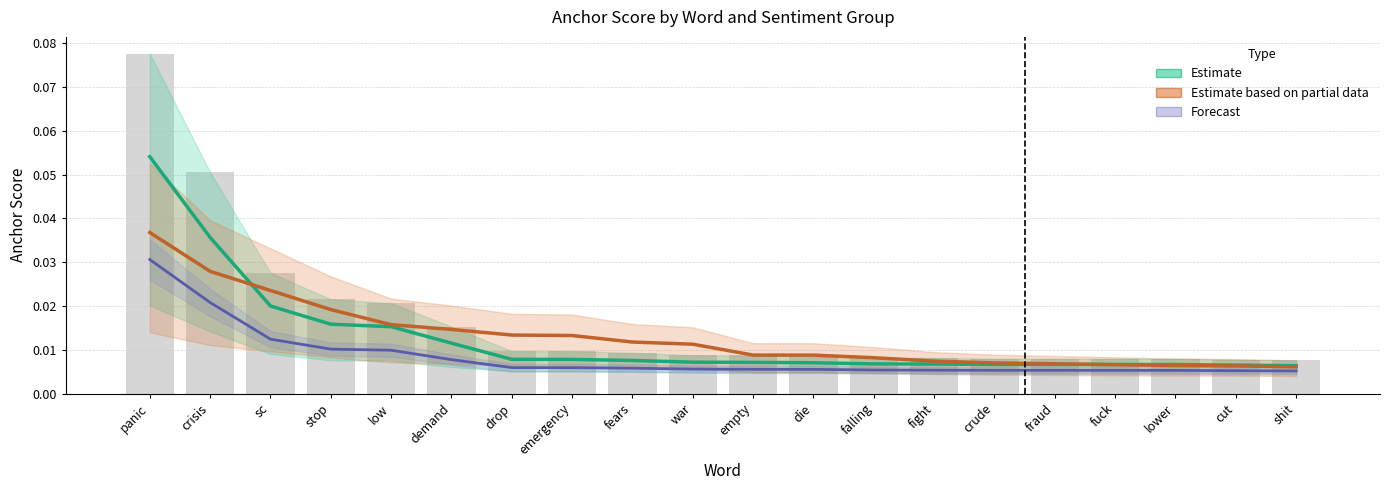

At which category is the sum across all series the highest?

panic